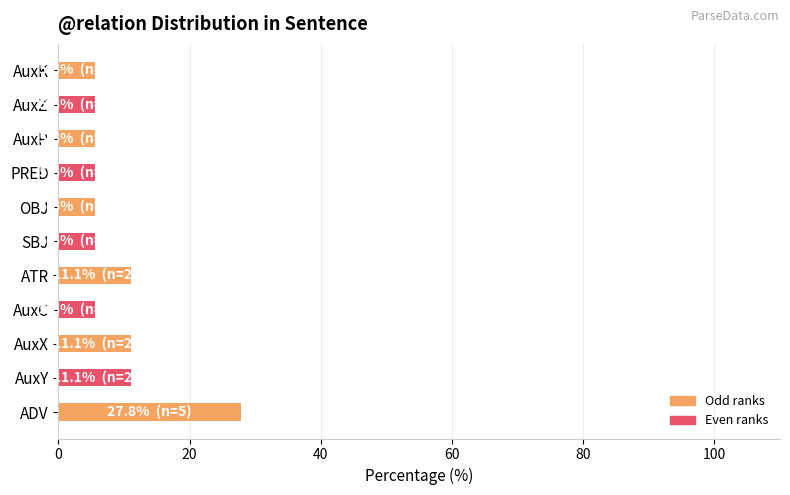

What is the change in value from AuxY to OBJ?

-5.6